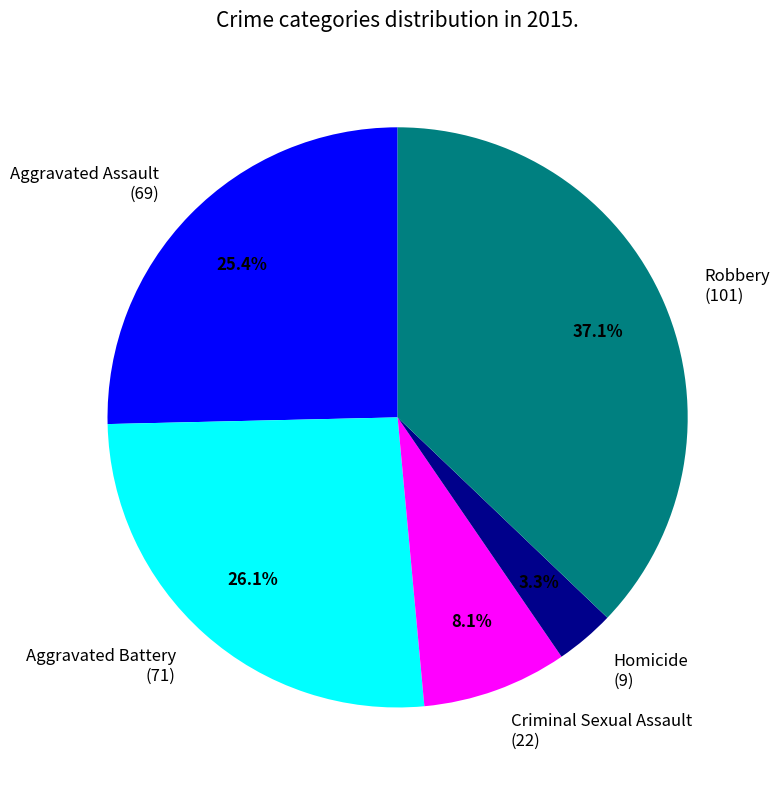

To the nearest percent, what is the combined percentage of Criminal Sexual Assault and Aggravated Battery?

34%